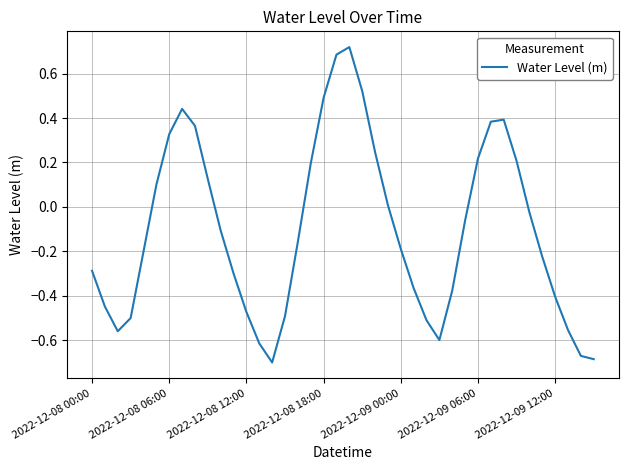

What is the difference between the maximum and minimum values?

1.4